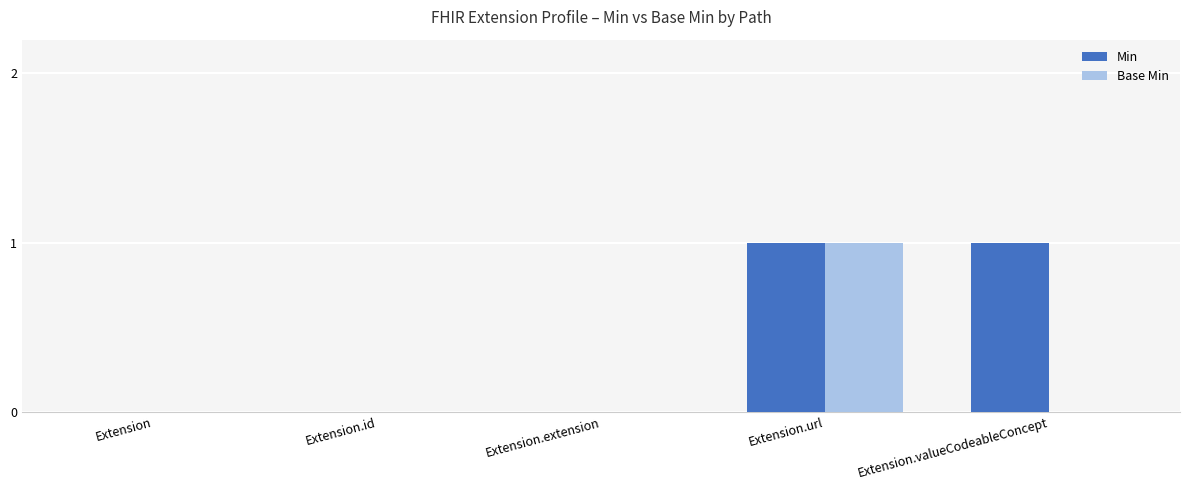

Is it true that Base Min equals -1 at Extension.valueCodeableConcept?

False